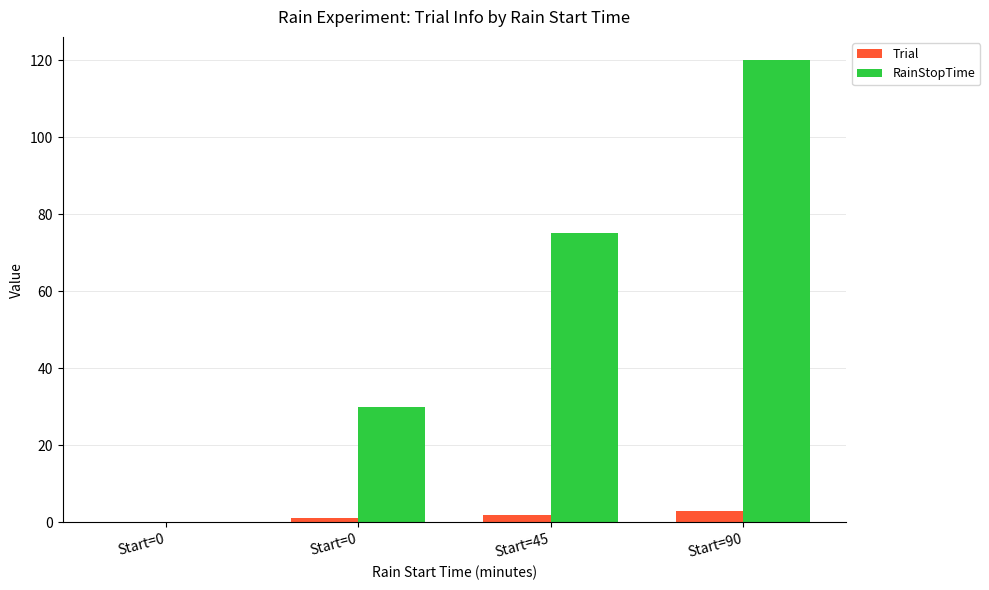

Count the number of categories in the chart.

4